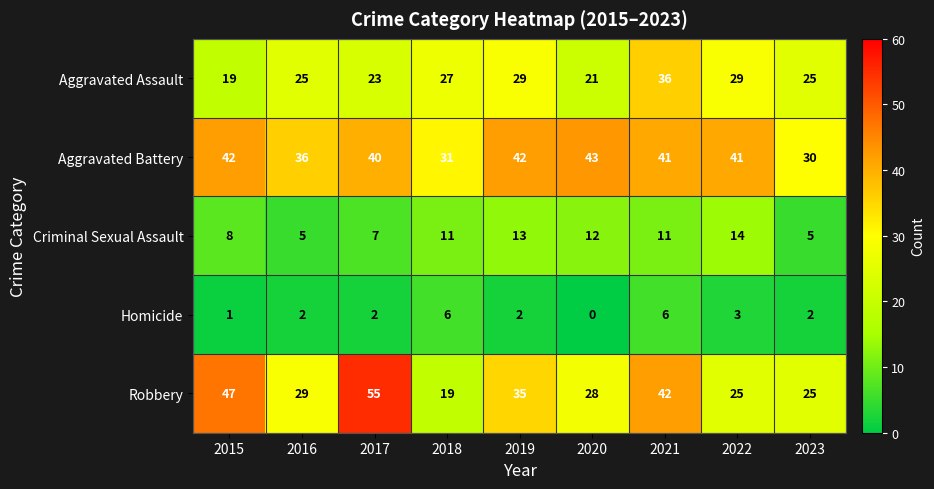

What is the spread (max minus min) of values at 2019?

40